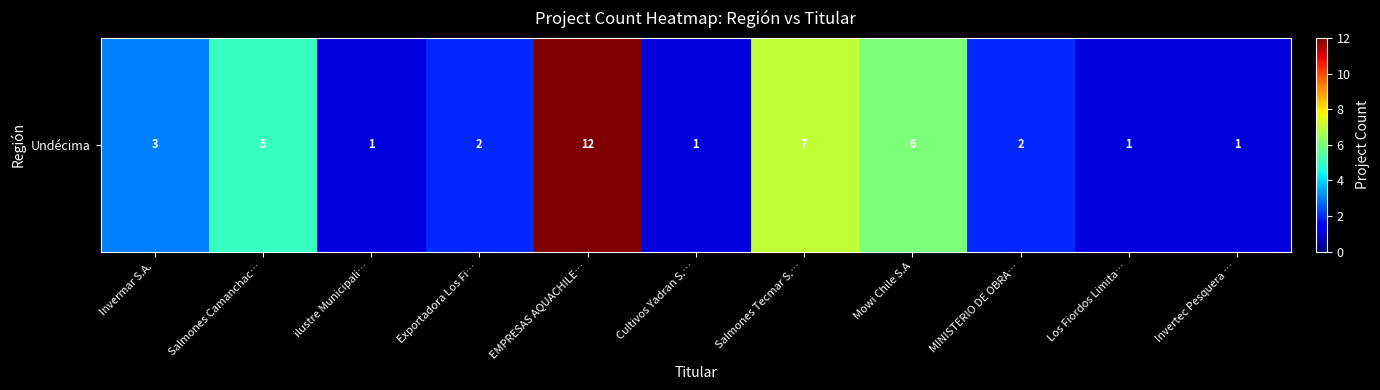

The value at Mowi Chile S.A is 6. True or false?

True